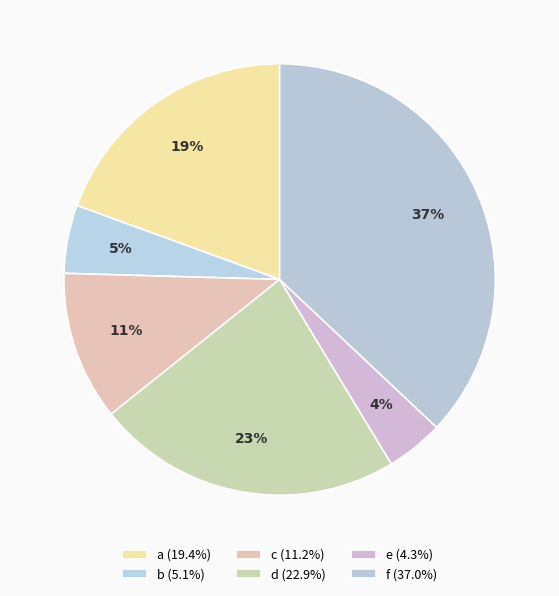

How many slices are in this pie chart?

6